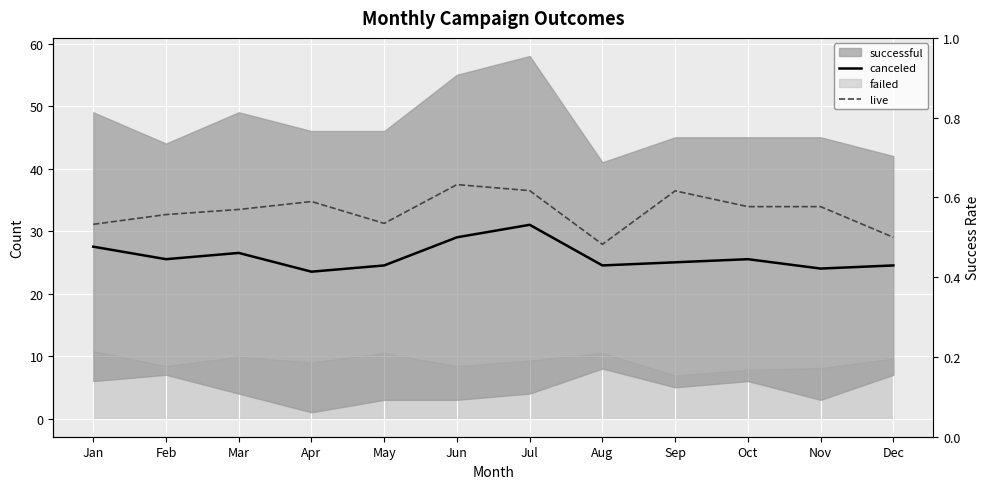

At which label is canceled closest to 27?

Jan